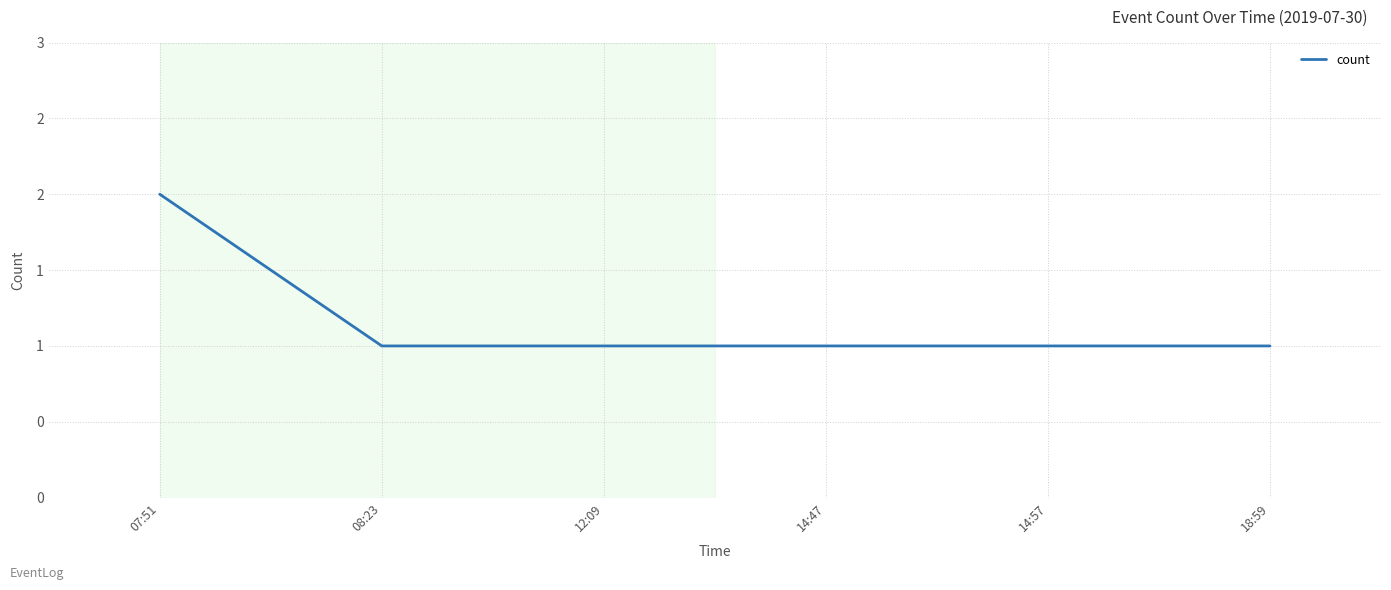

List the labels in order of value, smallest first.

08:23, 12:09, 14:47, 14:57, 18:59, 07:51